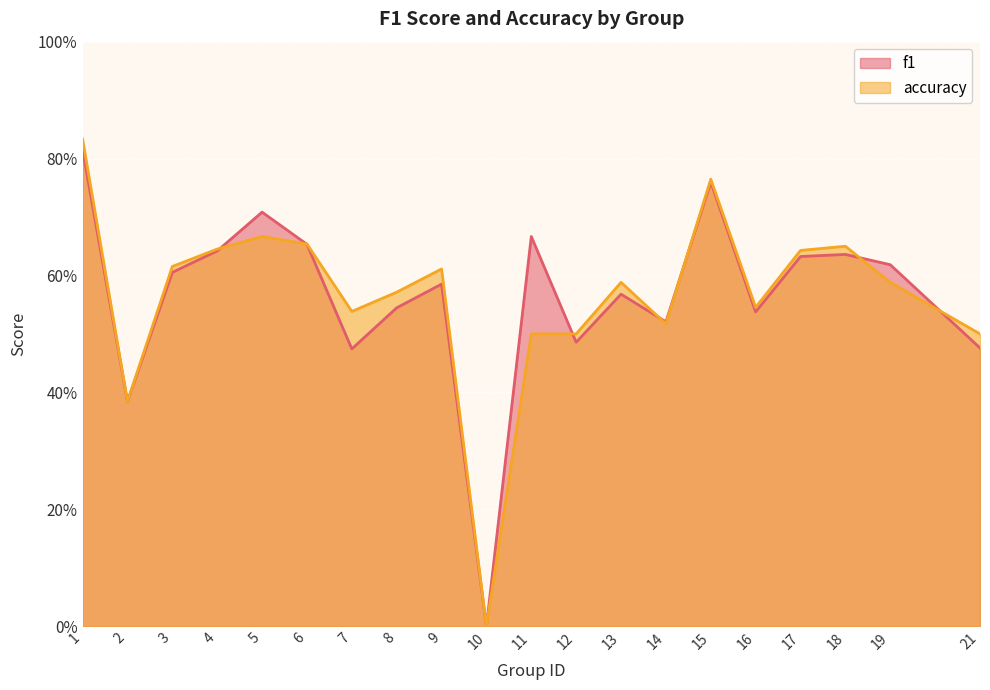

Is it true that f1 equals 0.4 at 3?

False